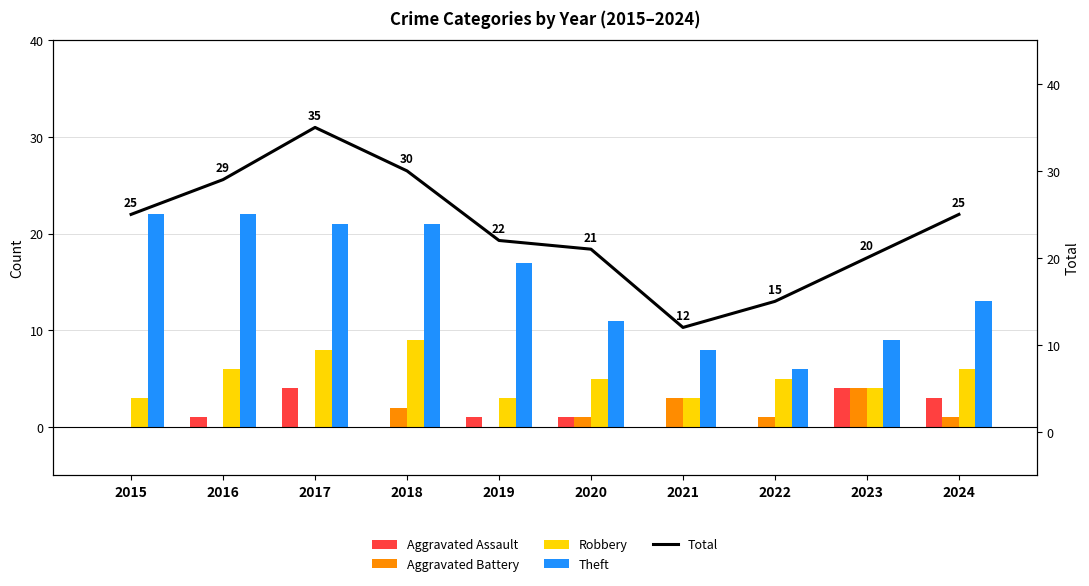

At 2015, list the series in order from smallest to largest.

Aggravated Assault, Aggravated Battery, Robbery, Theft, Total